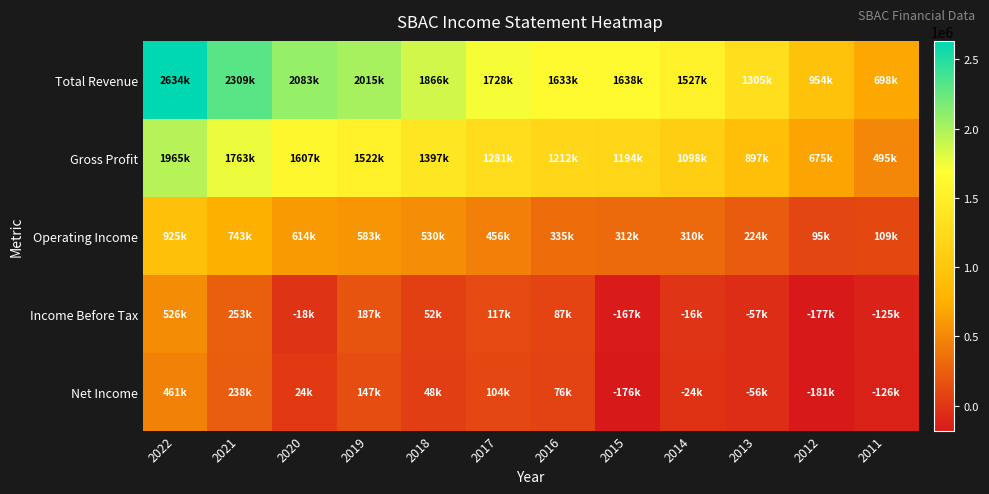

What is the difference between the highest and lowest values at 2017?

1624000